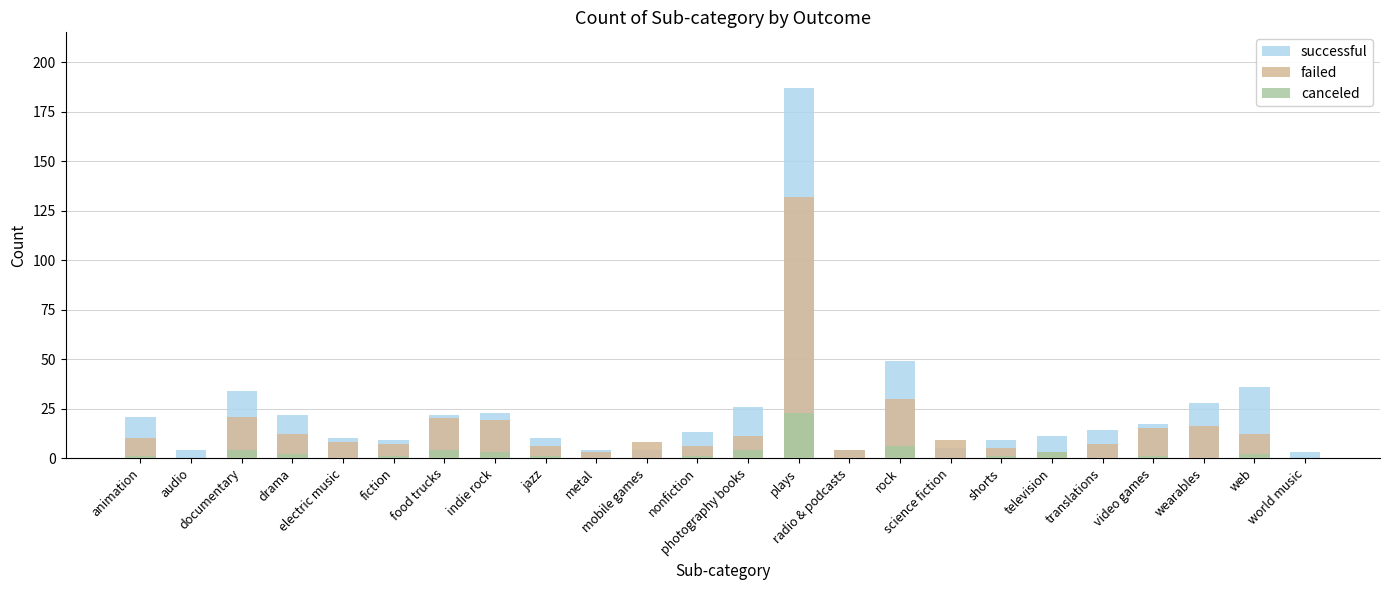

Where is failed nearest to the value 66?

rock